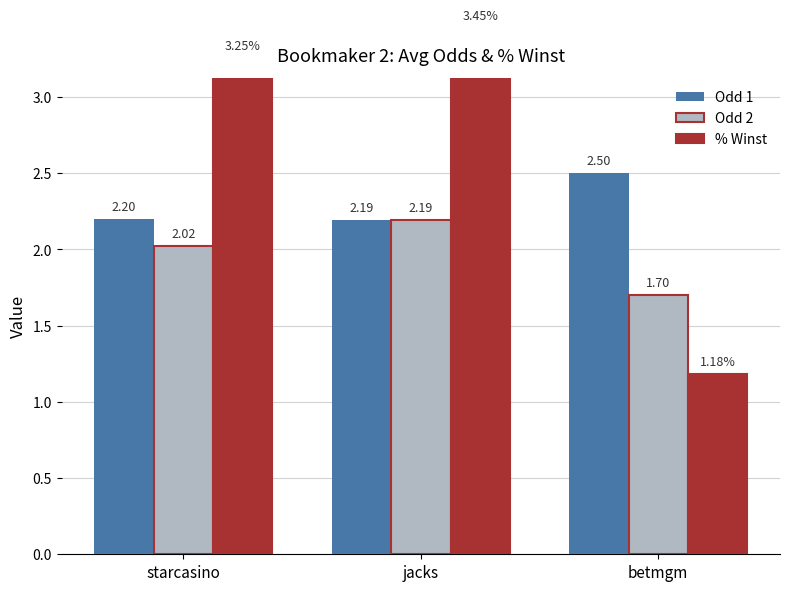

What is the difference between the highest and lowest values at jacks?

1.3